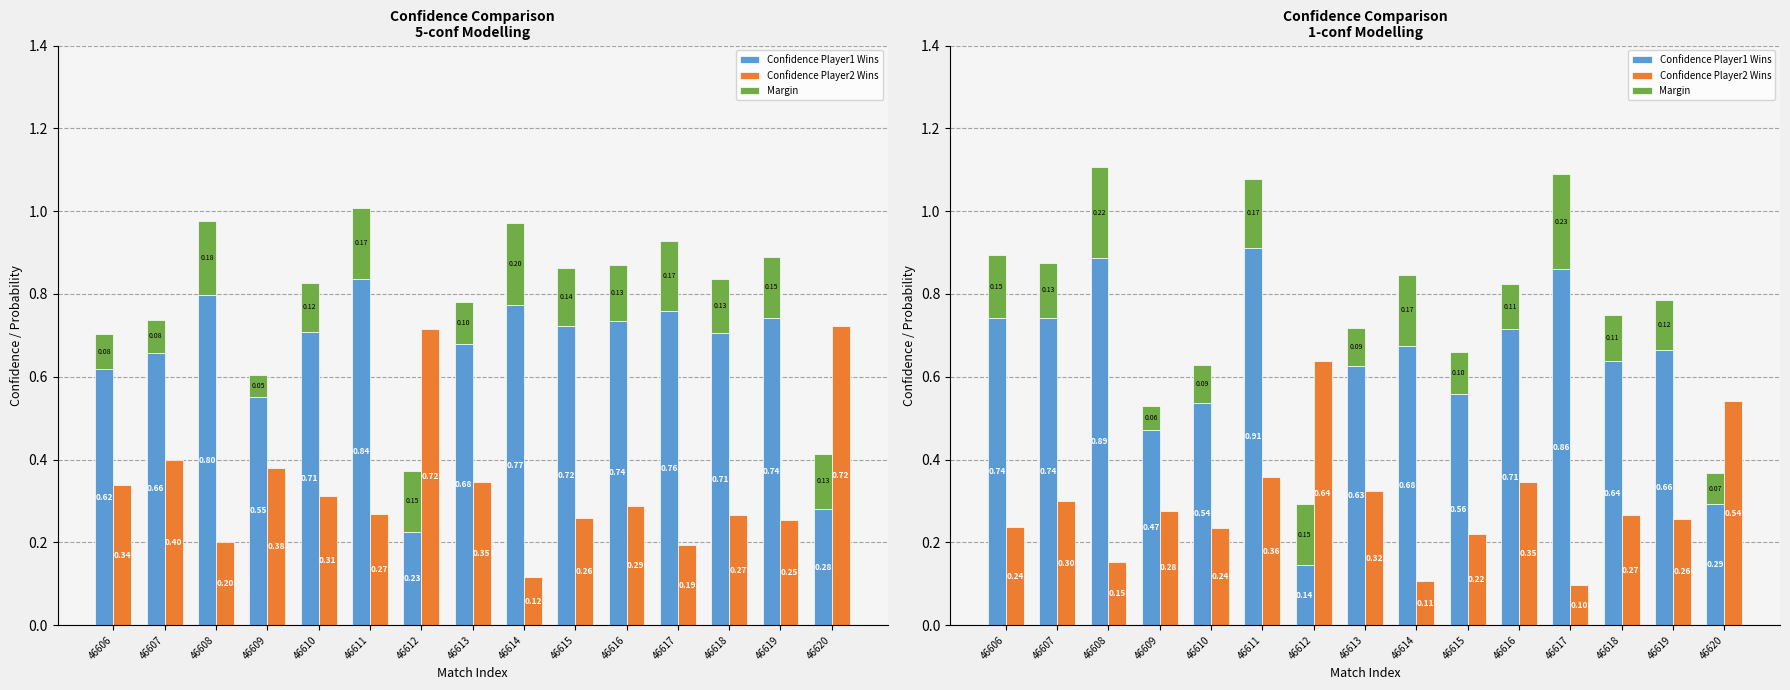

What is the sum of the Confidence Player2 Wins values at 46610 and 46618?

0.5